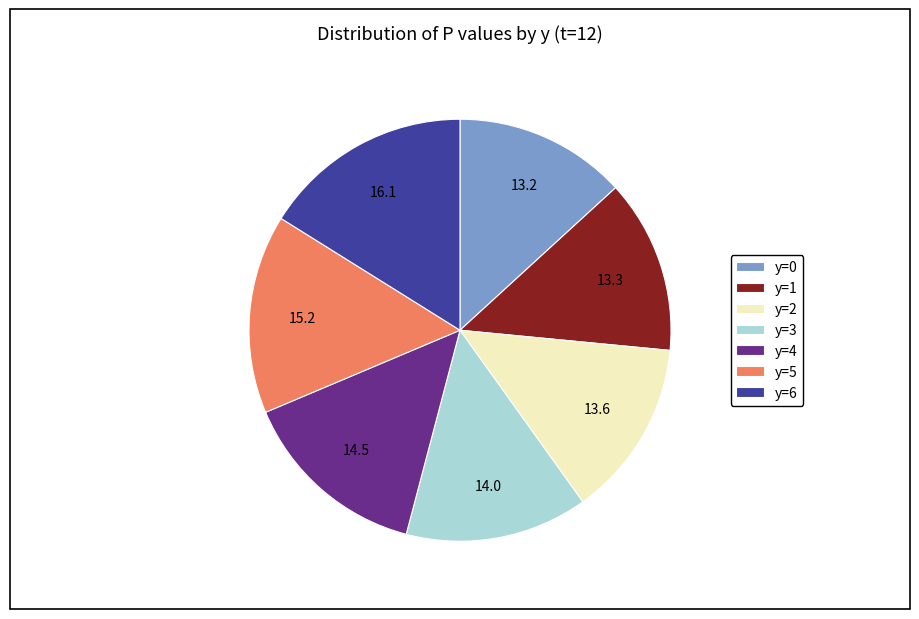

Do y=6 and y=0 together represent more than half of the pie?

No